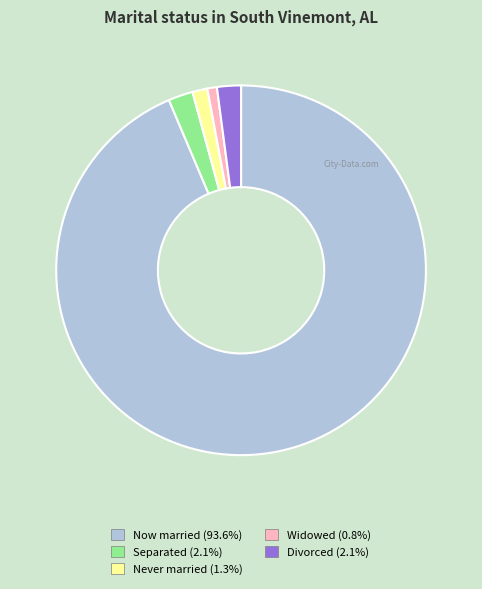

Does any single category account for the majority?

Yes